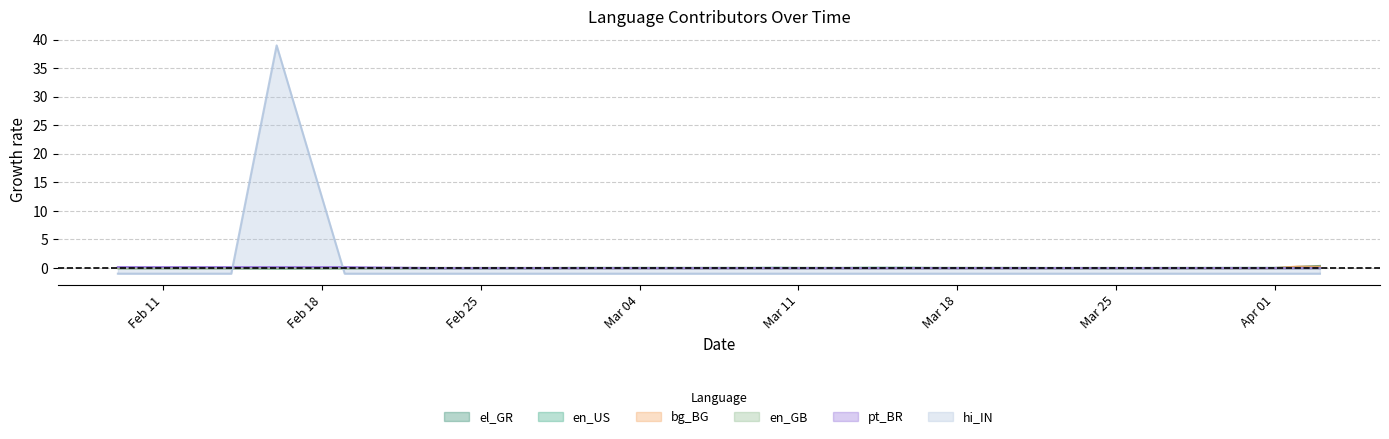

What value does the bg_BG series have at 2019-04-02?

0.2